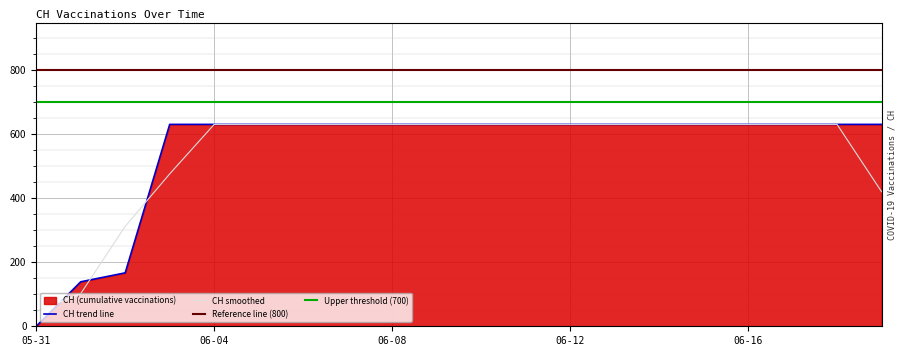

Which category has the lowest value across all series?

05-31